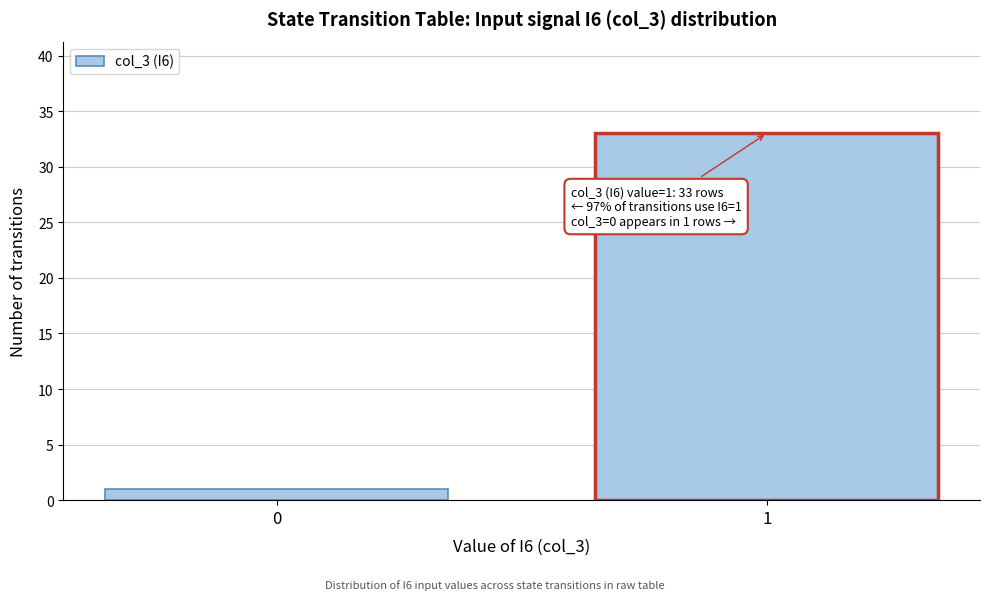

Reading left to right, transcribe all the data shown in this chart.

0=1	1=33